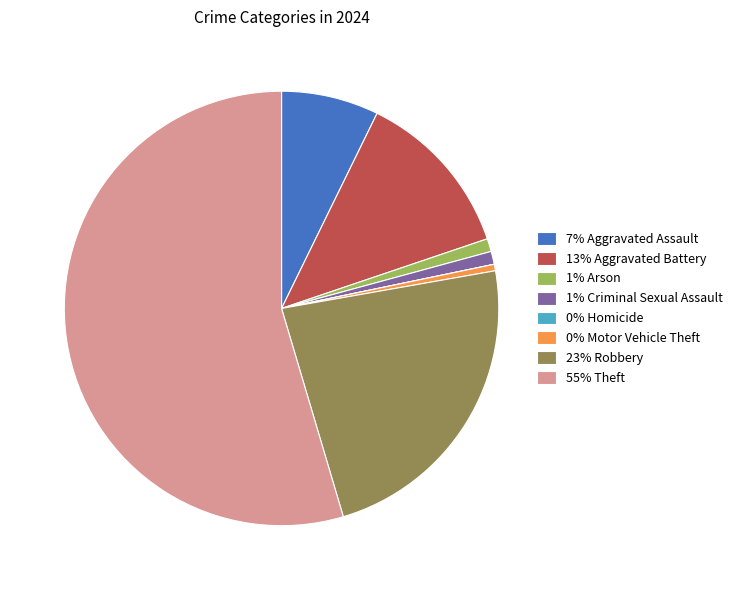

Approximately how many times larger is the value at 23% Robbery compared to 1% Criminal Sexual Assault?

24.0